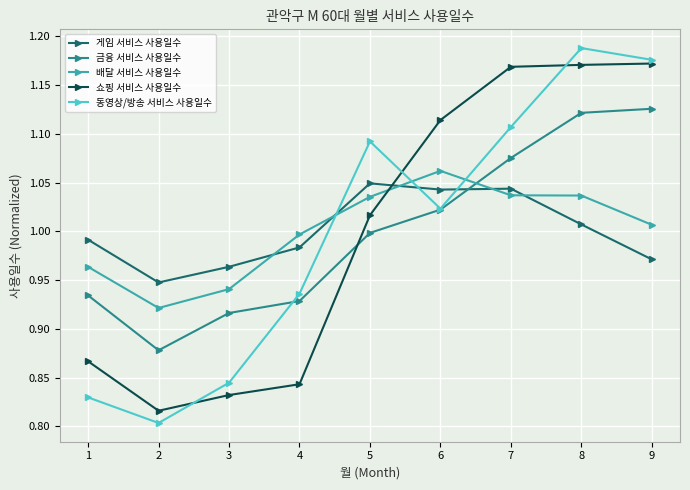

At which category does the chart reach its peak across all series?

8